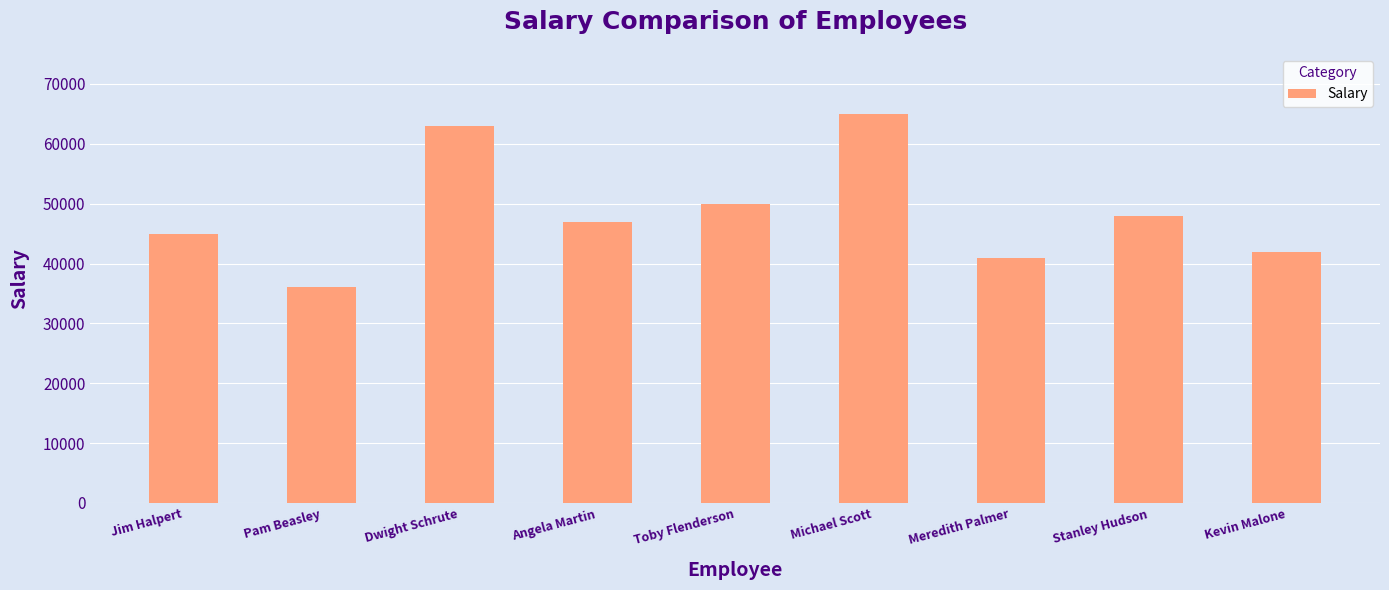

At which label is the value closest to 50500?

Toby Flenderson